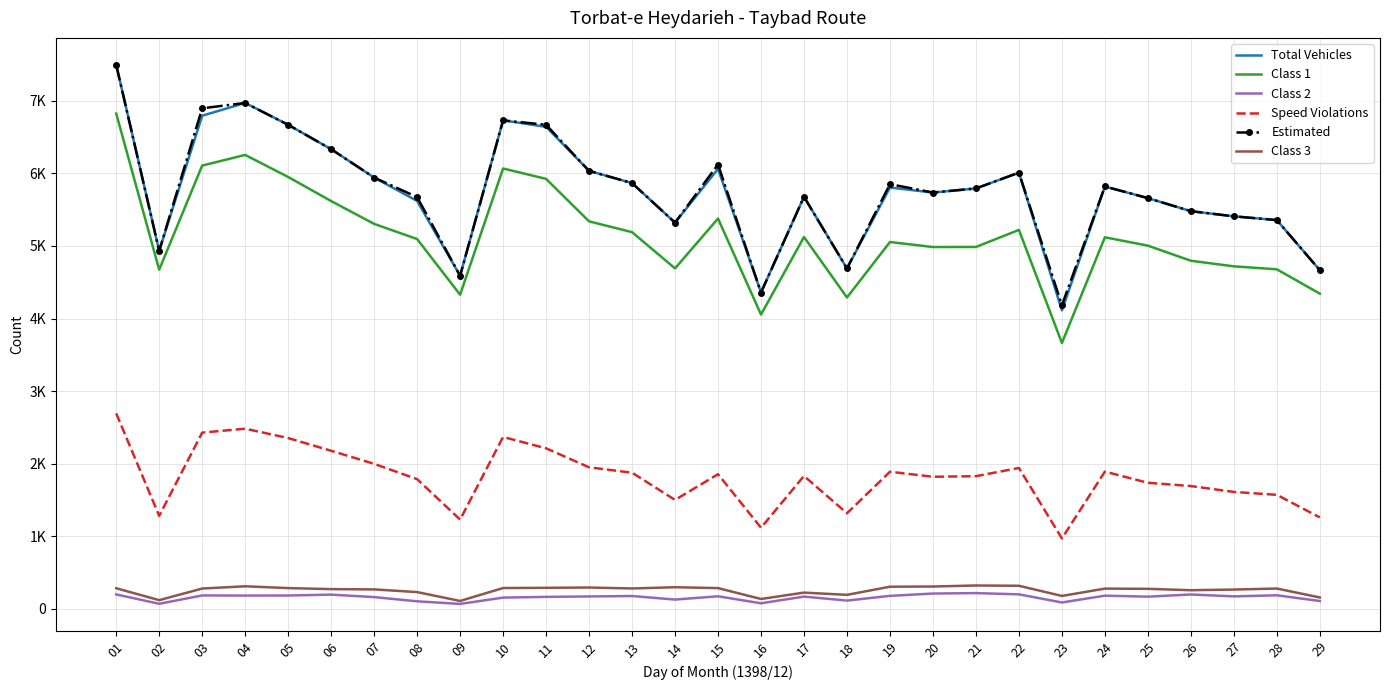

Reading left to right, list all the values displayed in this chart.

Total Vehicles: 01=7495	02=4932	03=6794	04=6970	05=6669	06=6333	07=5942	08=5620	09=4589	10=6730	11=6641	12=6034	13=5866	14=5321	15=6062	16=4358	17=5677	18=4690	19=5805	20=5735	21=5792	22=6010	23=4113	24=5819	25=5659	26=5479	27=5408	28=5356	29=4666
Class 1: 01=6824	02=4673	03=6107	04=6254	05=5950	06=5618	07=5304	08=5095	09=4328	10=6067	11=5924	12=5339	13=5190	14=4691	15=5377	16=4055	17=5123	18=4290	19=5054	20=4985	21=4986	22=5221	23=3663	24=5119	25=5004	26=4796	27=4719	28=4678	29=4343
Class 2: 01=199	02=70	03=185	04=183	05=184	06=196	07=162	08=104	09=68	10=155	11=165	12=171	13=177	14=128	15=173	16=77	17=169	18=114	19=179	20=211	21=217	22=200	23=88	24=182	25=168	26=198	27=172	28=187	29=108
Speed Violations: 01=2693	02=1281	03=2428	04=2482	05=2353	06=2178	07=1998	08=1787	09=1230	10=2368	11=2212	12=1950	13=1876	14=1501	15=1855	16=1118	17=1831	18=1317	19=1889	20=1820	21=1828	22=1941	23=970	24=1891	25=1737	26=1692	27=1611	28=1571	29=1260
Estimated: 01=7495	02=4932	03=6896	04=6970	05=6669	06=6333	07=5942	08=5673	09=4589	10=6730	11=6669	12=6034	13=5866	14=5321	15=6122	16=4358	17=5677	18=4690	19=5851	20=5736	21=5792	22=6010	23=4182	24=5819	25=5659	26=5479	27=5408	28=5356	29=4666
Class 3: 01=284	02=120	03=280	04=311	05=286	06=272	07=268	08=231	09=109	10=287	11=290	12=294	13=281	14=298	15=286	16=136	17=224	18=193	19=305	20=308	21=322	22=318	23=178	24=279	25=276	26=257	27=266	28=280	29=157